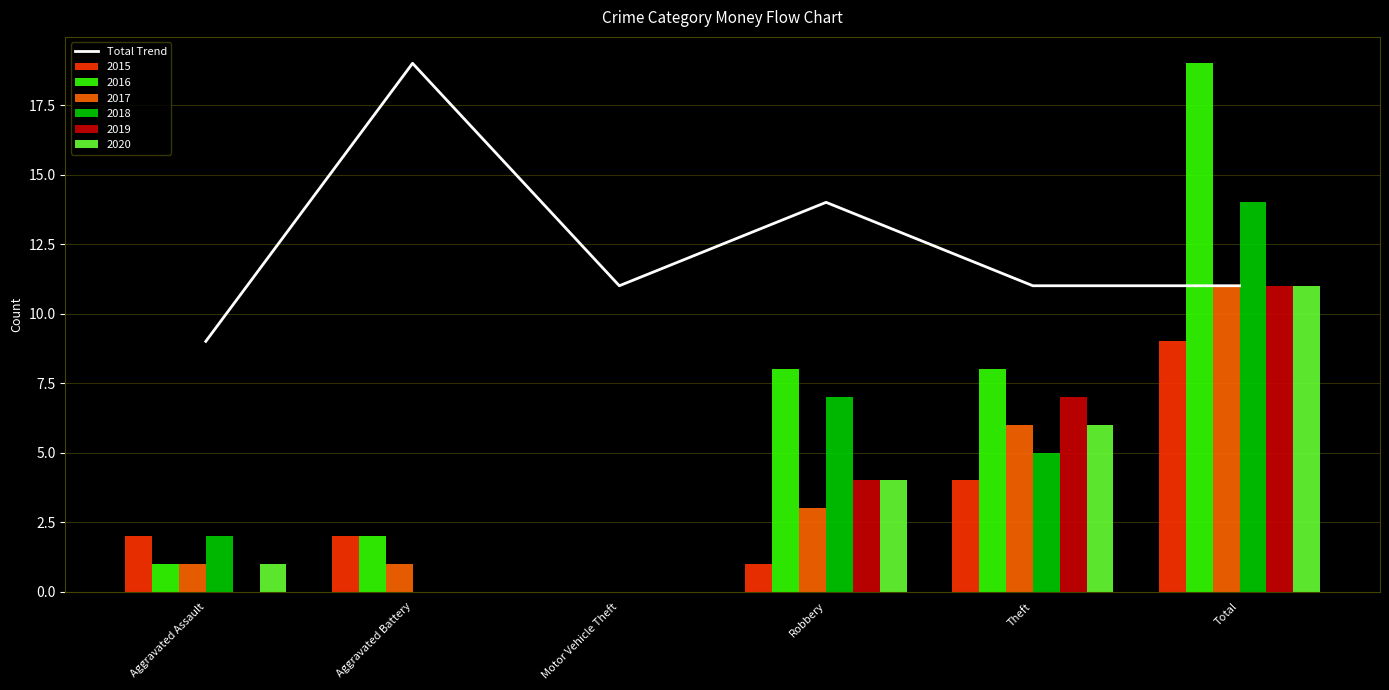

The chart shows a value of 5 at Theft. True or false?

False